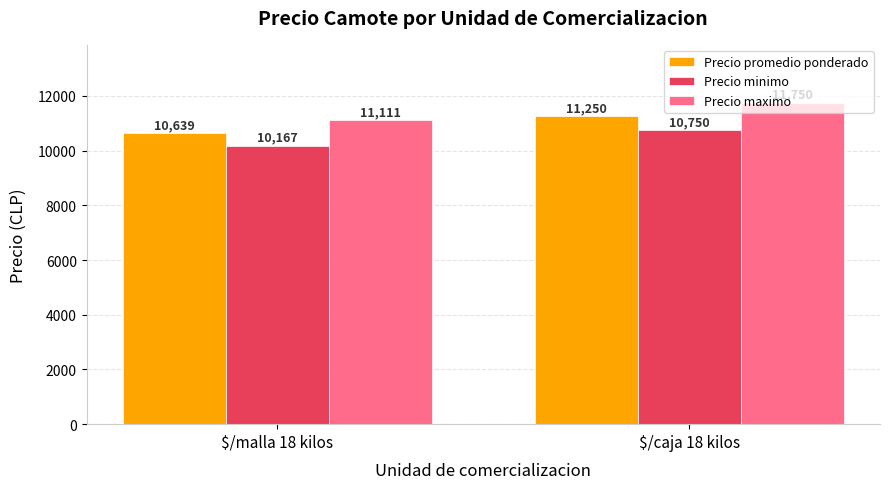

Rank the categories by Precio minimo value from highest to lowest.

$/caja 18 kilos, $/malla 18 kilos